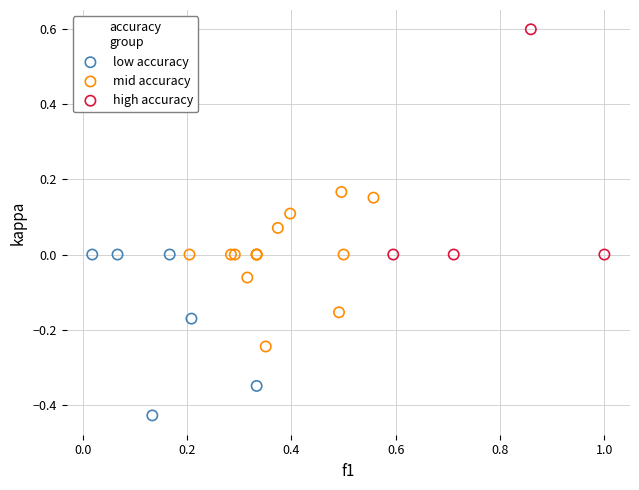

Which series contains the highest Y value?

high accuracy